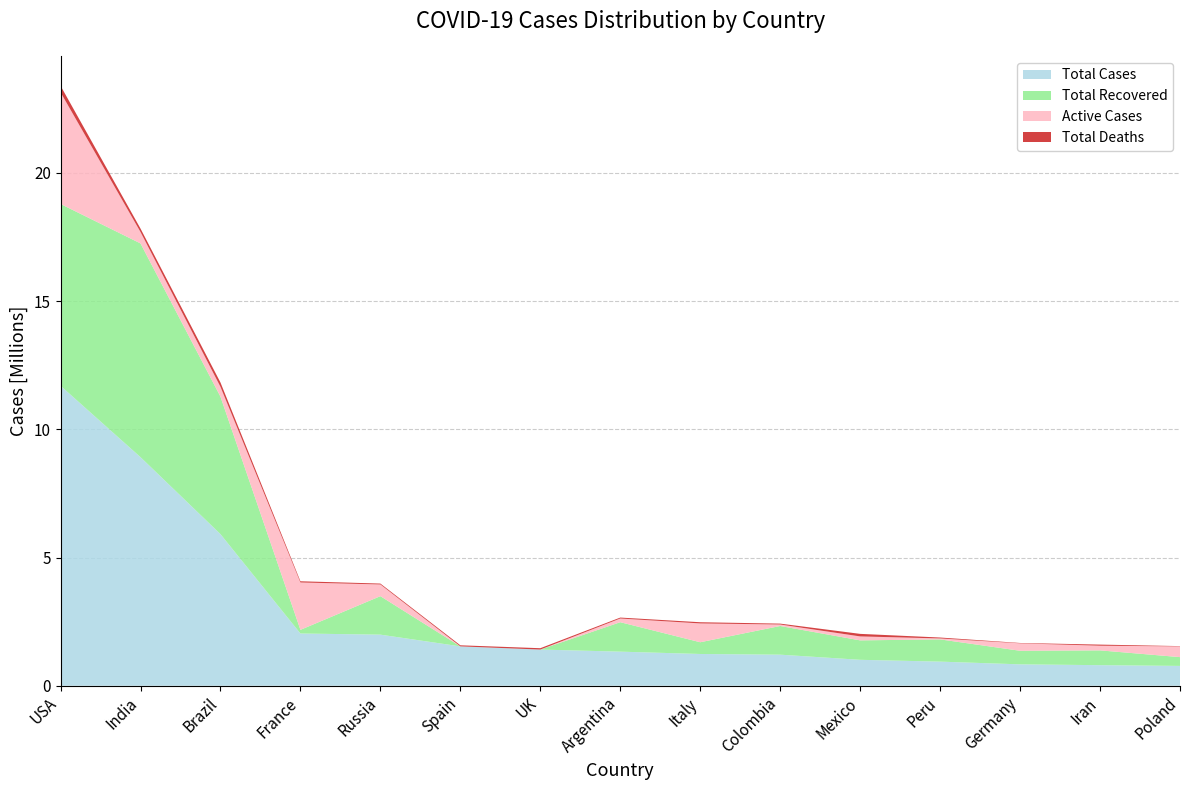

Reading left to right, what are all the values shown in this chart?

Total Cases: 11697469	8912907	5911758	2036755	1991998	1535058	1410732	1329005	1238072	1211128	1011153	939931	833732	801894	772823
Total Recovered: 7089085	8335109	5361592	143152	1501083	0	0	1148833	457798	1118902	757951	867306	530200	576983	342883
Active Cases: 4354093	446767	383423	1847330	456528	0	0	144066	733810	57845	154176	37308	290284	181970	418489
Total Deaths: 254291	131031	166743	46273	34387	41688	52745	36106	46464	34381	99026	35317	13248	42941	11451